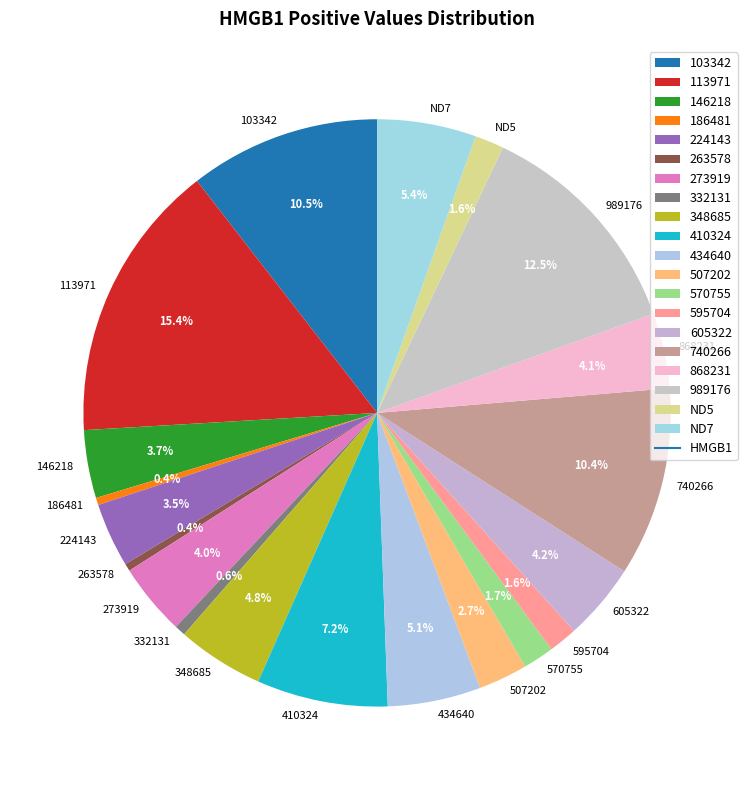

To the nearest percent, what percentage of the pie is 507202?

3%